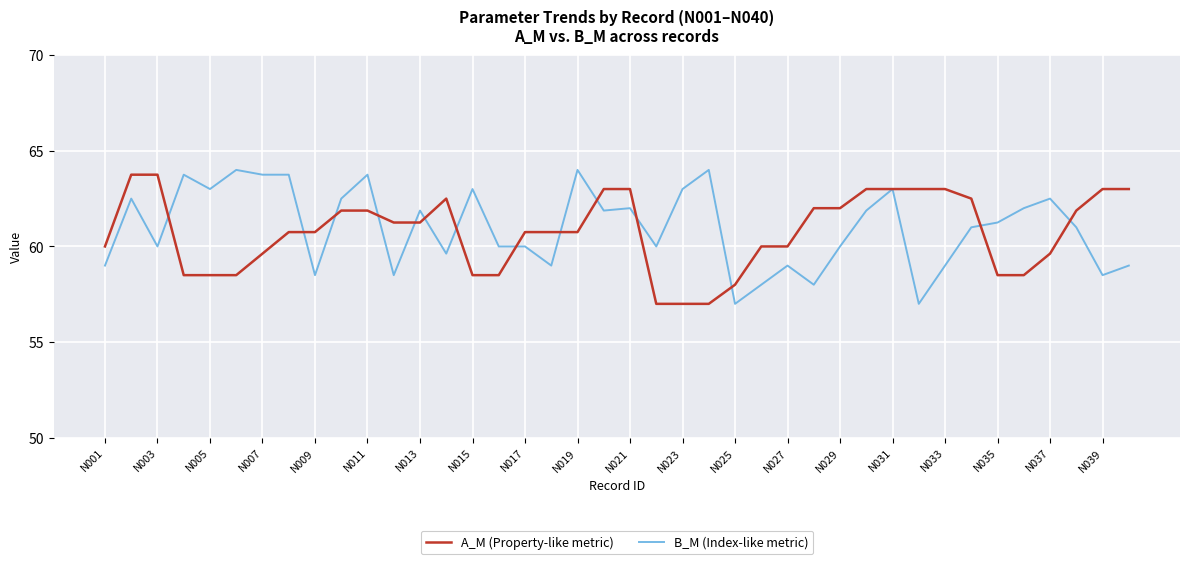

What is the smallest value displayed?

57.0